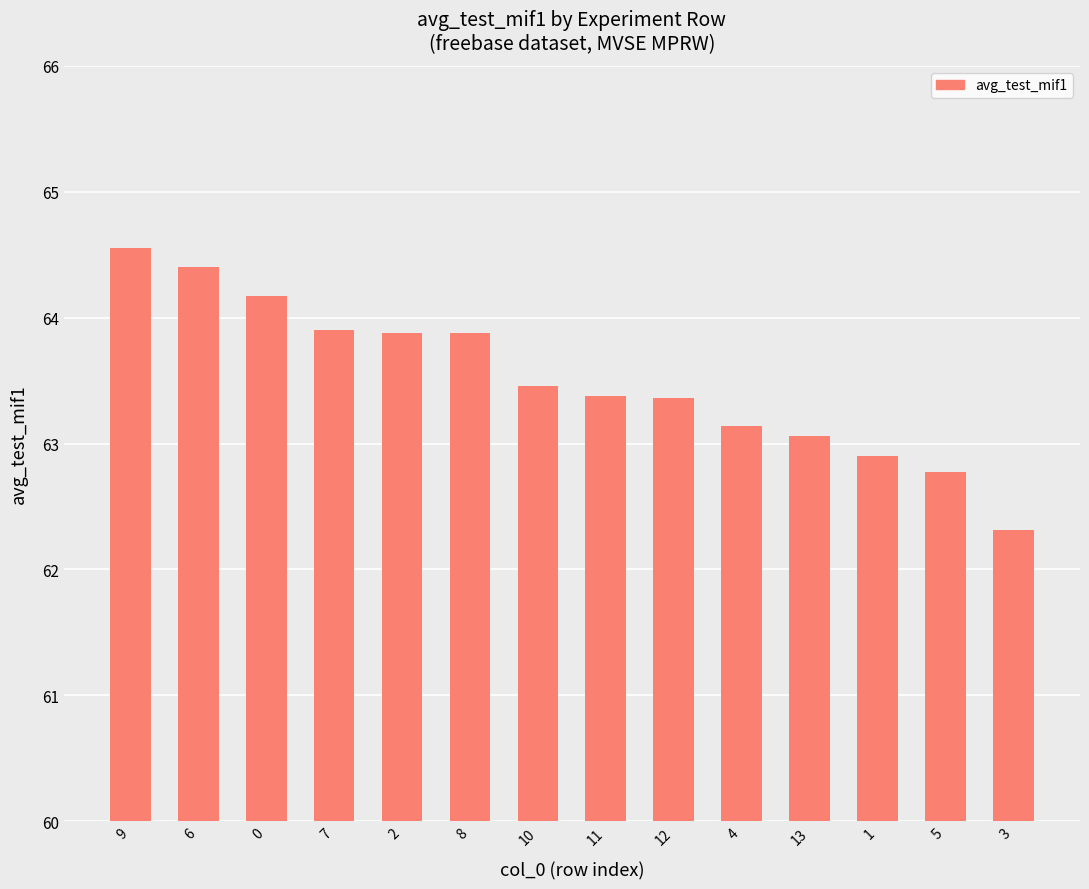

What is the approximate value at 10?

63.5